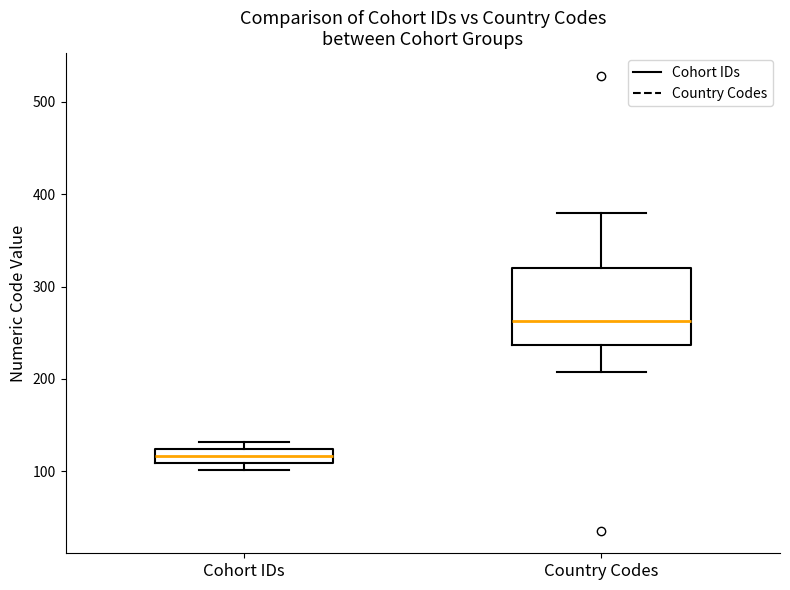

Where does the upper whisker of the box for Country Codes end on the y-axis? The values are not printed on the chart, so give them approximately, as read against the axis.

380